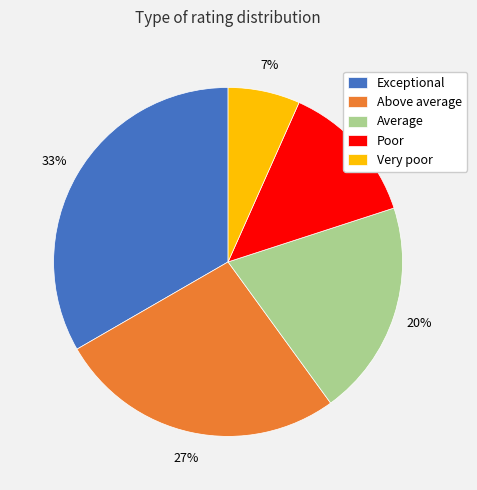

To the nearest percent, what is the difference between the Average and Poor slice percentages?

7%